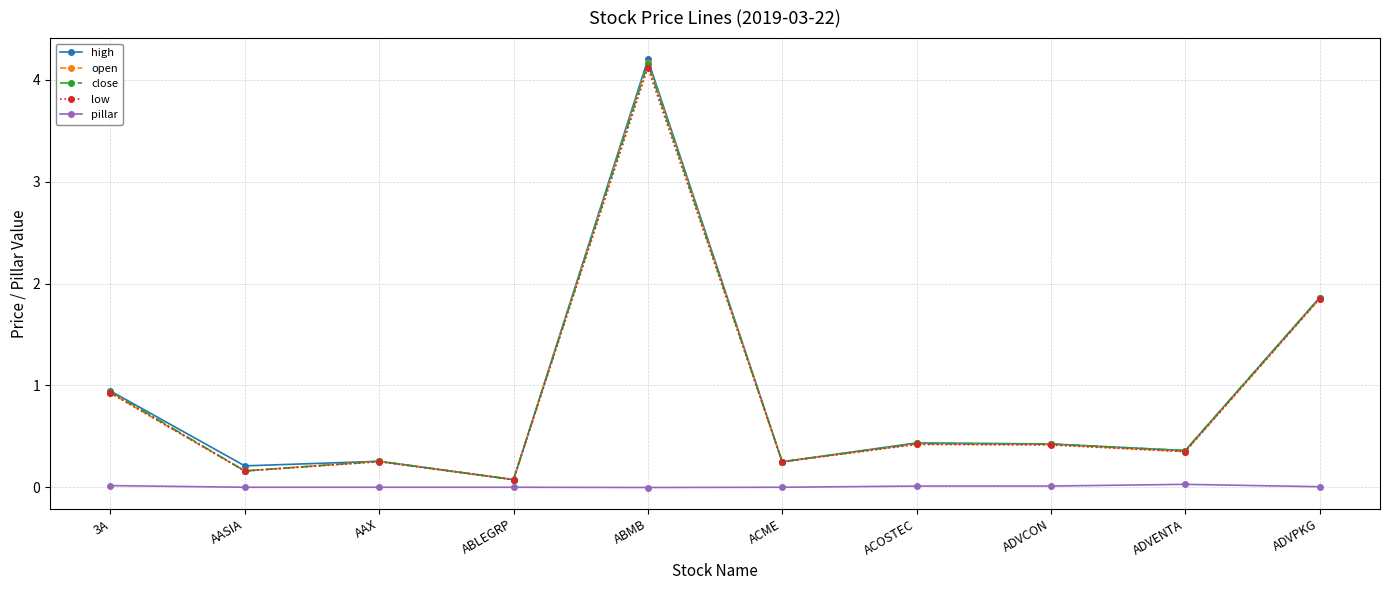

What is the greatest value displayed?

4.2